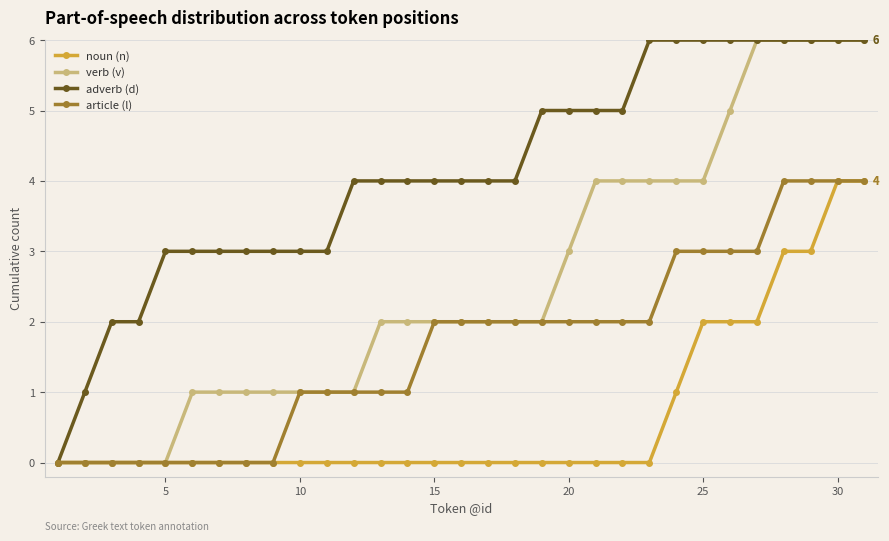

Count the number of categories in the chart.

31